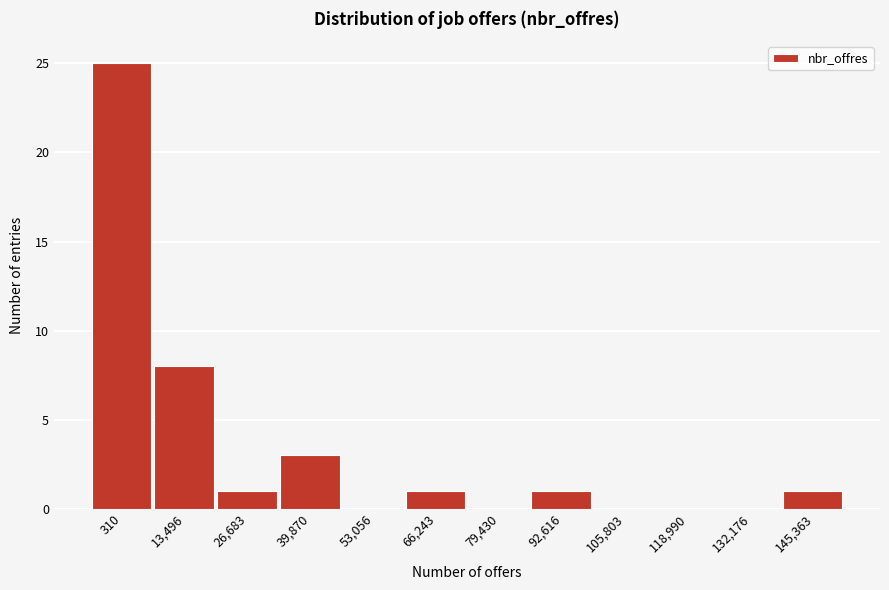

Reading left to right, list all the values displayed in this chart.

310=25	13,496=8	26,683=1	39,870=3	53,056=0	66,243=1	79,430=0	92,616=1	105,803=0	118,990=0	132,176=0	145,363=1